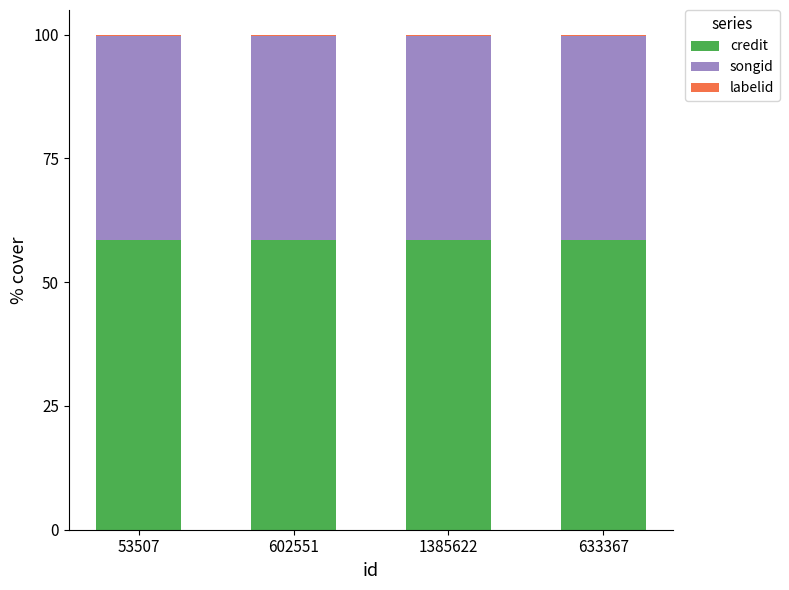

What is the maximum value for credit?

58.5